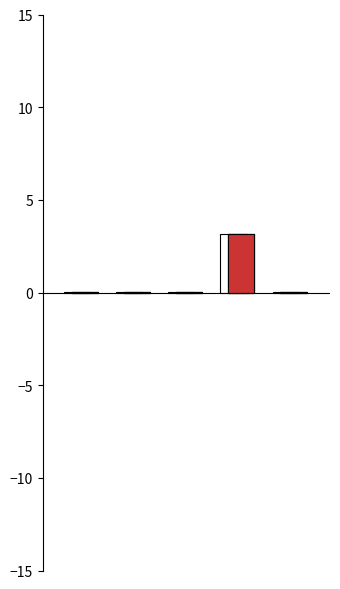

Does the chart contain any negative values?

No